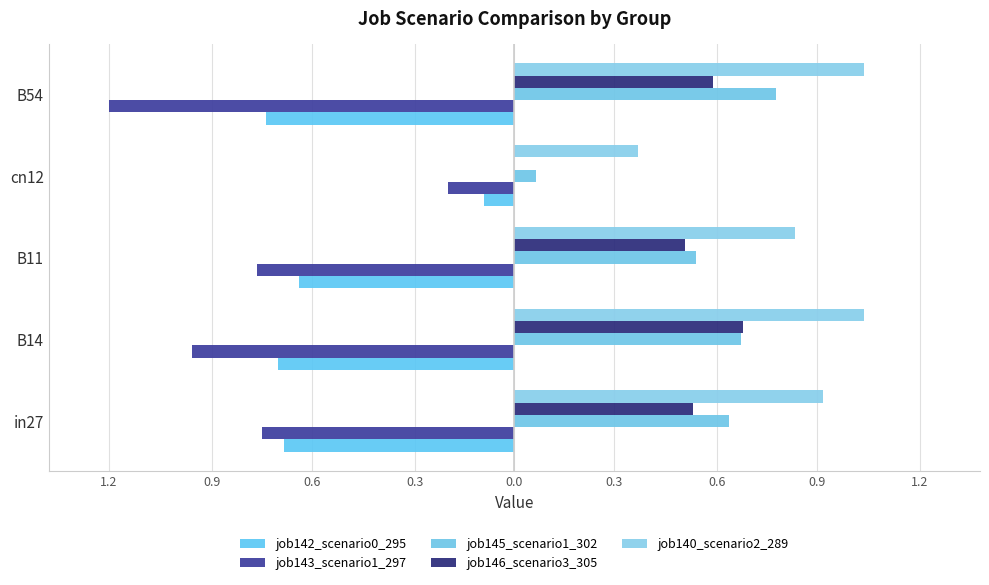

Reading left to right, list all the values displayed in this chart.

job142_scenario0_295: -0.7	-0.7	-0.6	-0.1	-0.7
job143_scenario1_297: -0.7	-0.9	-0.7	-0.2	-1.2
job145_scenario1_302: 0.6	0.7	0.5	0.1	0.8
job146_scenario3_305: 0.5	0.7	0.5	0.0	0.6
job140_scenario2_289: 0.9	1.0	0.8	0.4	1.0